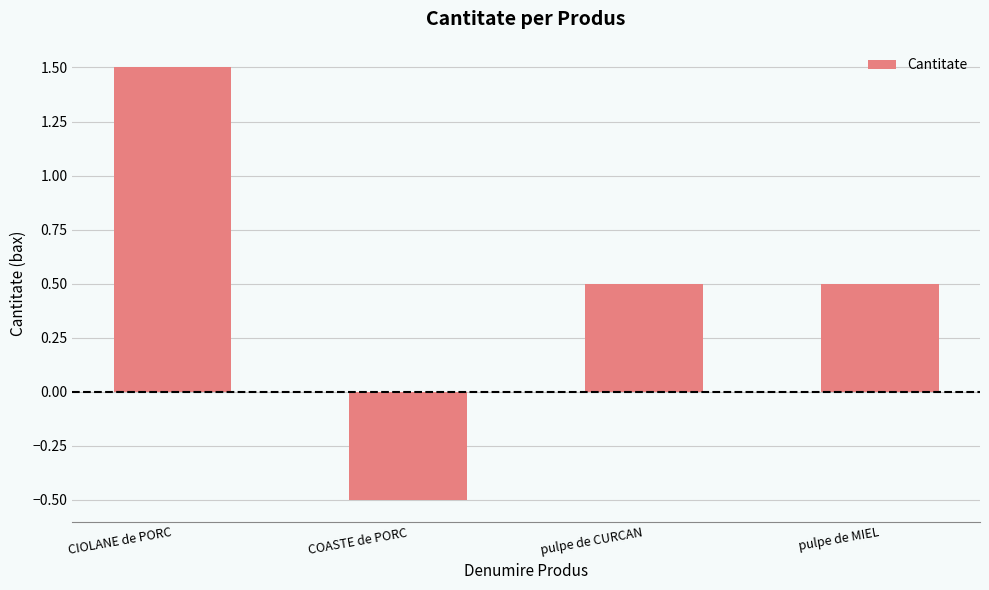

What is the difference between the maximum and minimum values?

2.0